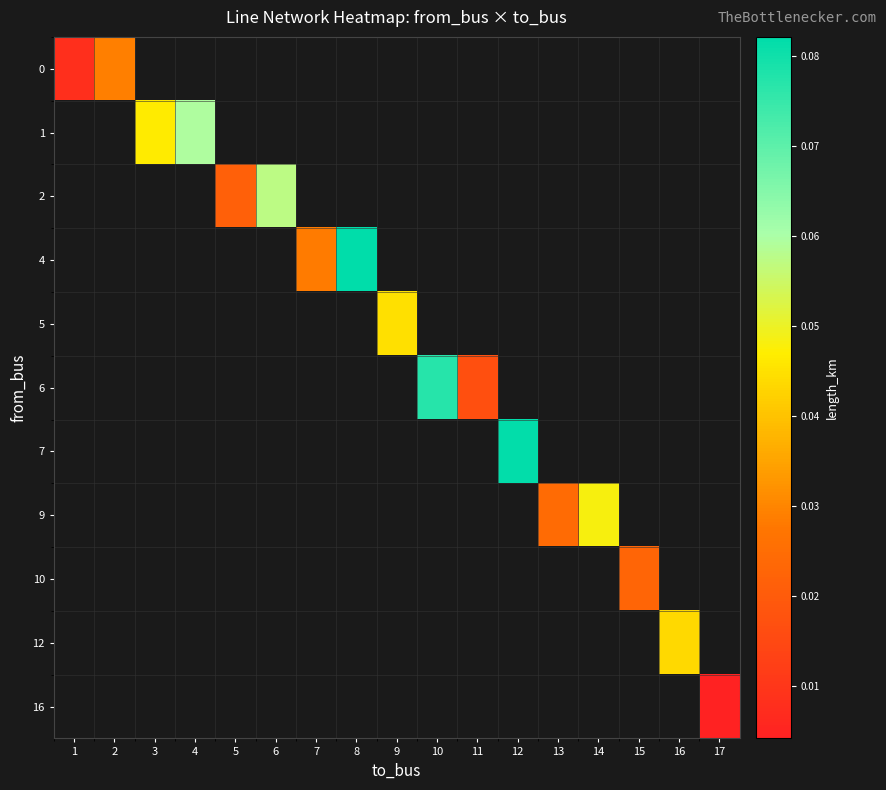

At which category does the chart reach its minimum across all series?

17